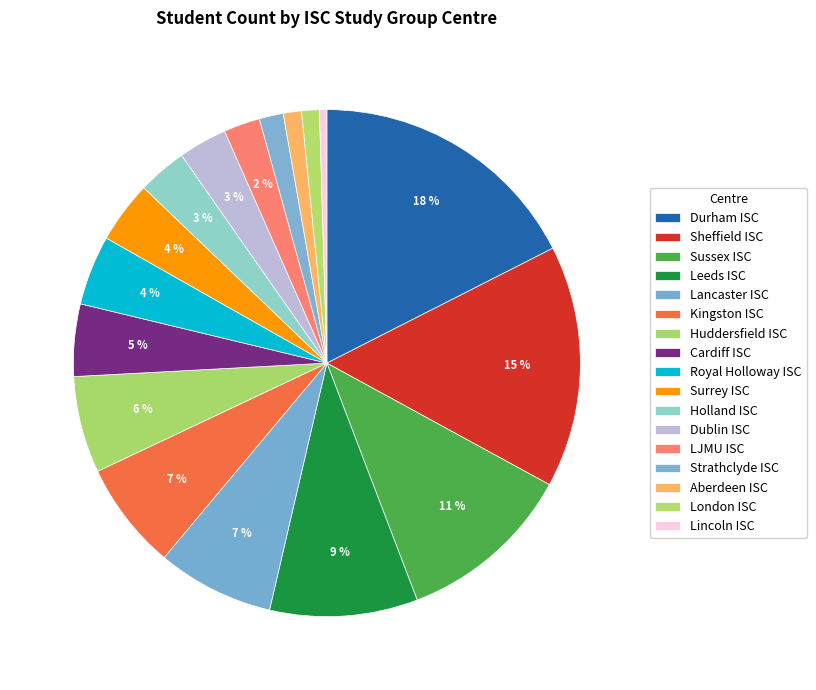

How many slices are in this pie chart?

17